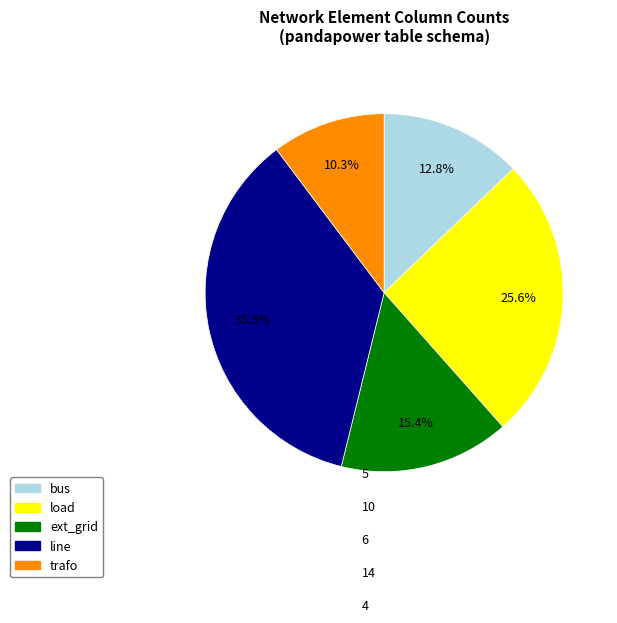

To the nearest percent, what portion does load represent?

26%